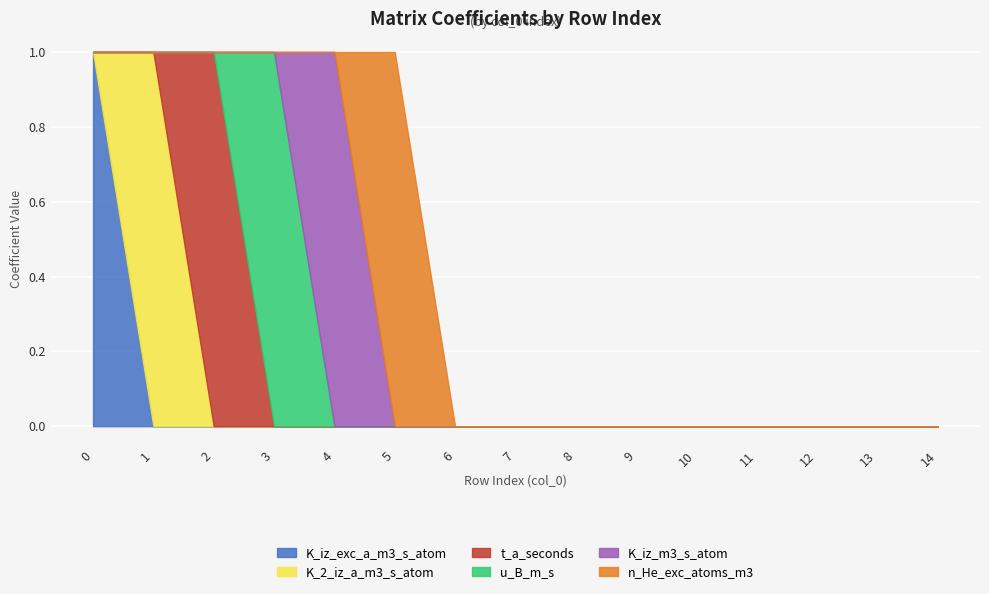

The value of K_iz_exc_a_m3_s_atom at 14 is -1. True or false?

False